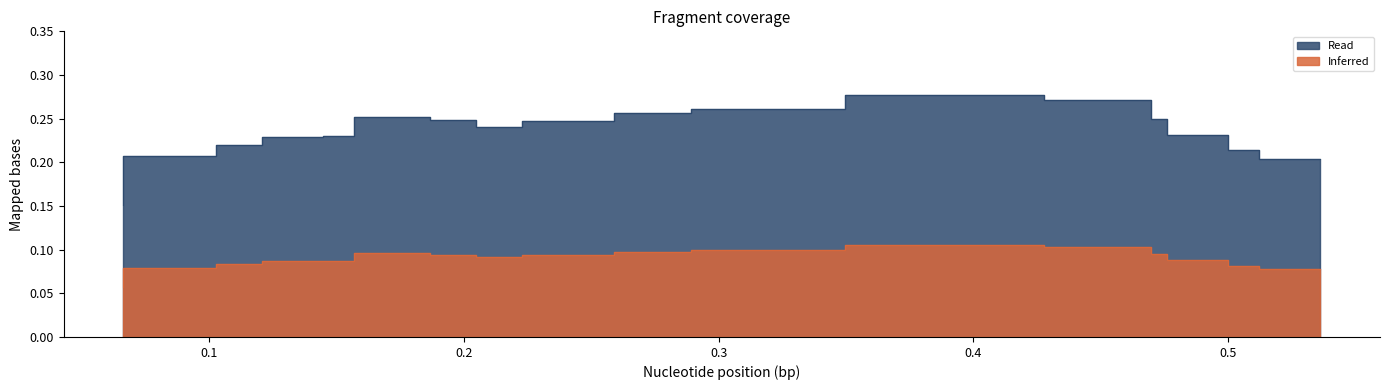

The value at 0.066265 is 0.2. True or false?

True